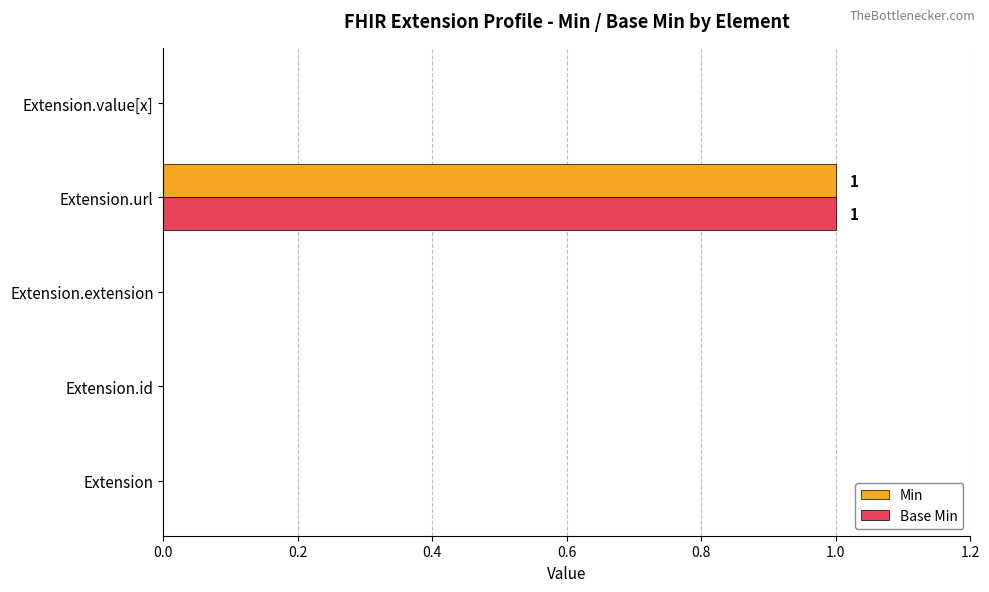

Count the number of categories in the chart.

5